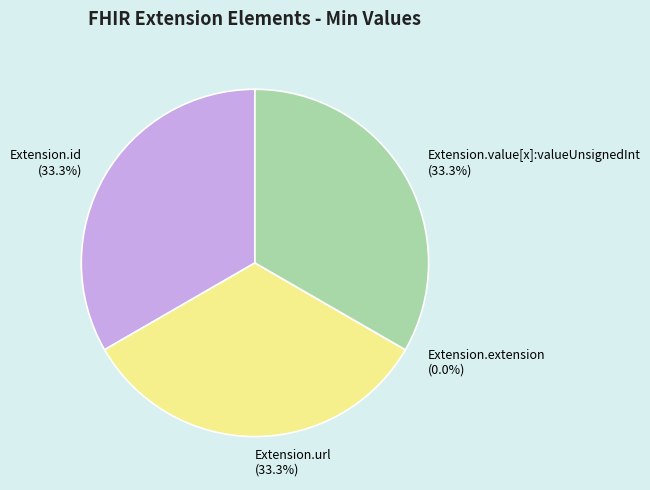

Which slice is the largest?

Extension.id